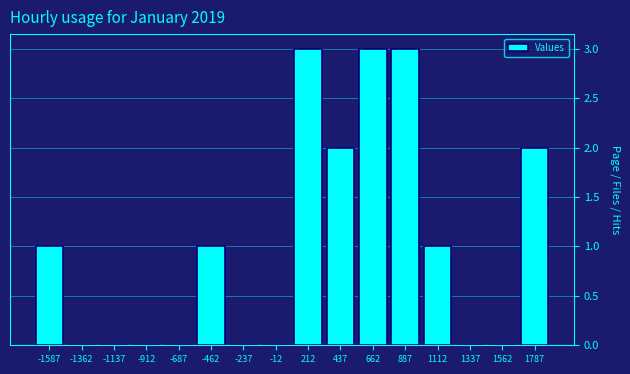

What is the height of the bar covering 1000 to 1225 on the x-axis? Neither the bar edges nor the heights are printed on the chart, so give them approximately, as read against the axes.

1